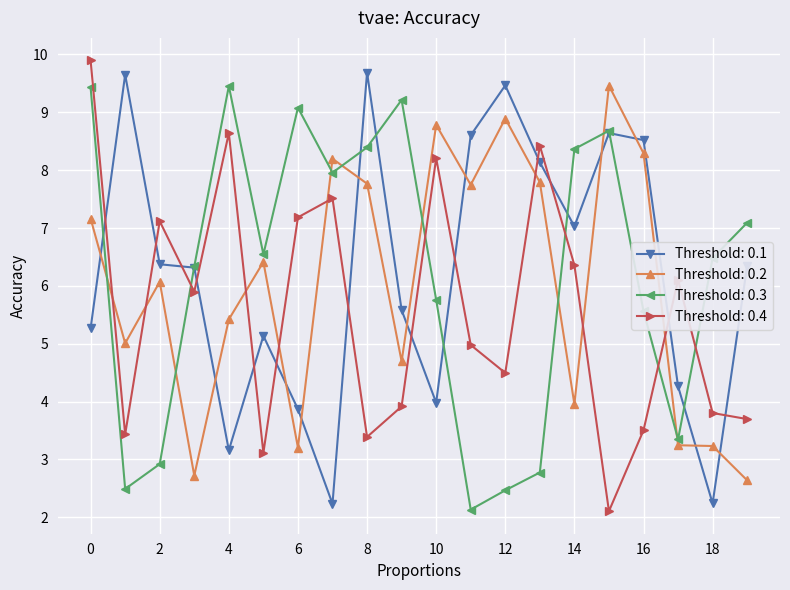

In Threshold: 0.2, how many points are higher than both neighbors (excluding endpoints)?

6